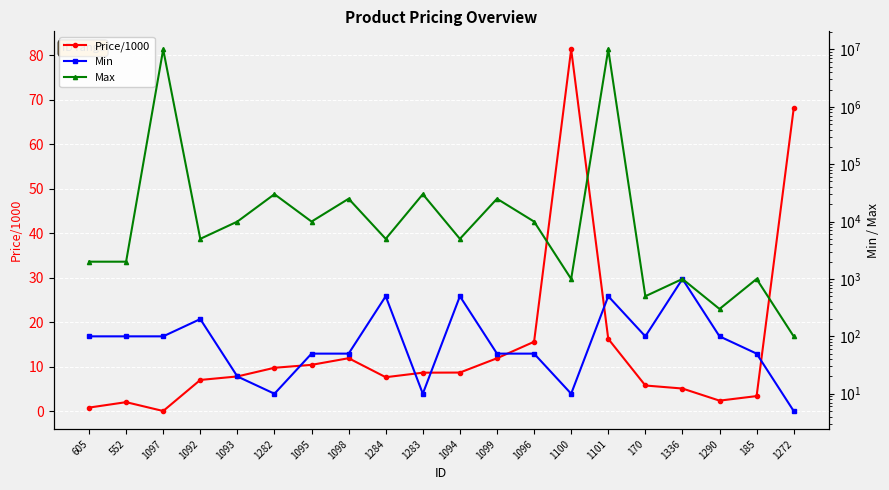

True or false: Min and Price/1000 cross at least once.

True